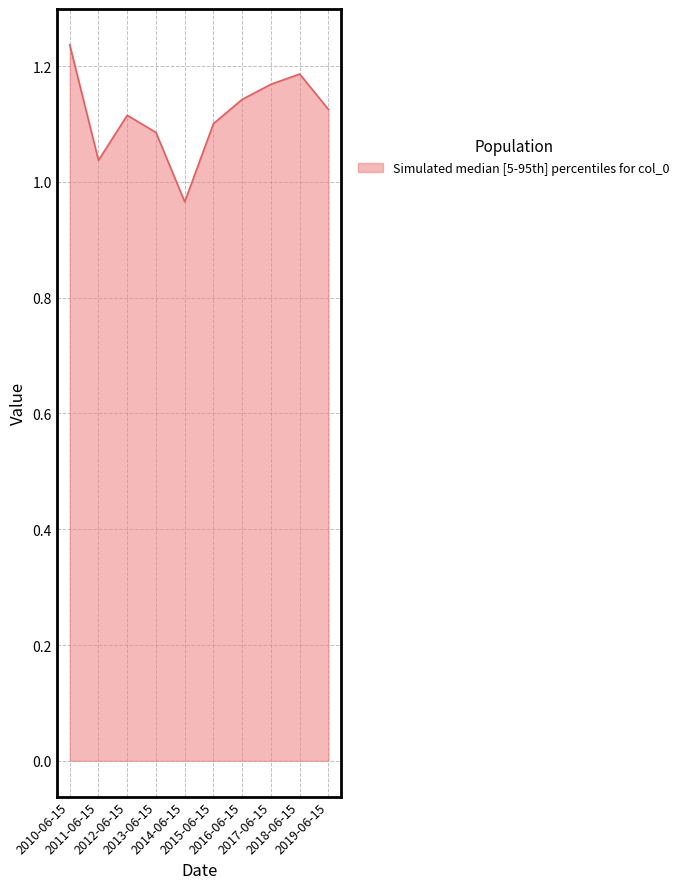

What is the change in value from 2010-06-15 to 2013-06-15?

-0.2